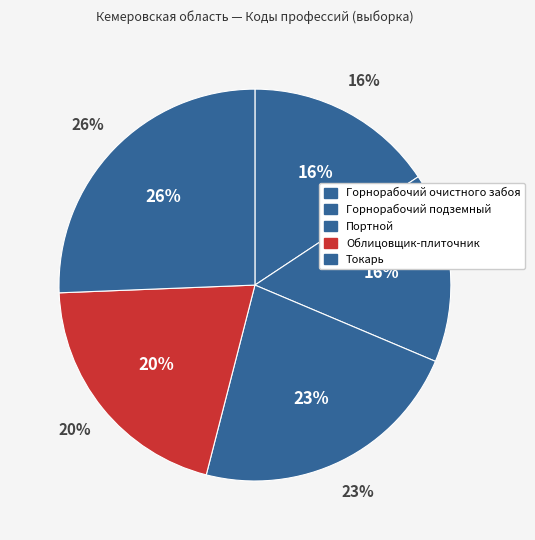

What portion of the pie excludes Портной?

77.4%